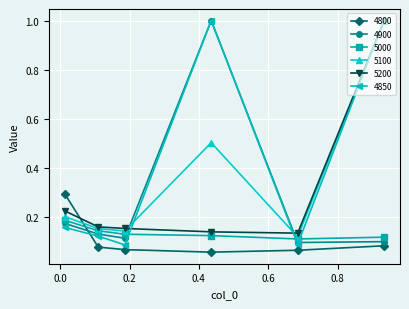

Which series ends up on top after the final intersection of 4900 and 5200?

5200